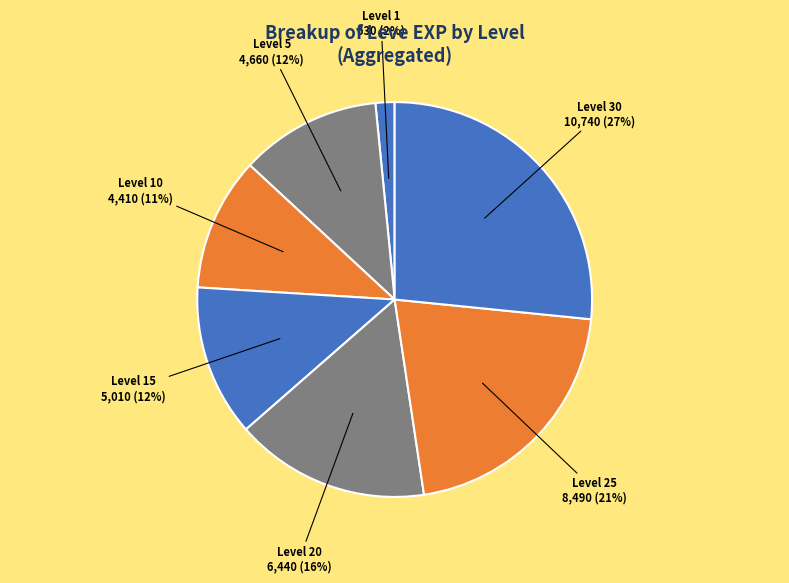

Is it true that Level 25 is 21% of the pie?

True